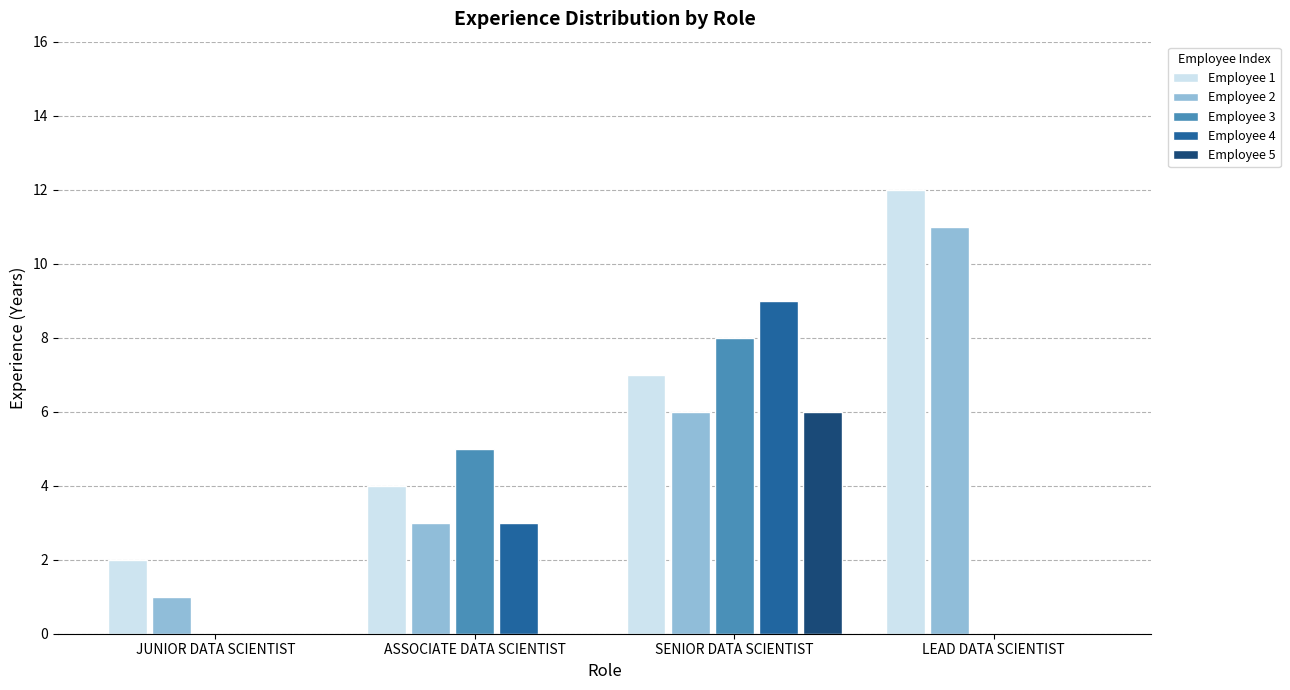

Which series has the largest total across all categories?

Employee 1